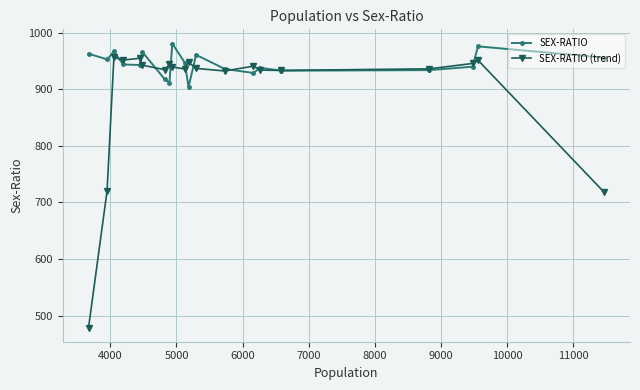

What is the value of the SEX-RATIO point at the 5th from the left?

943.0